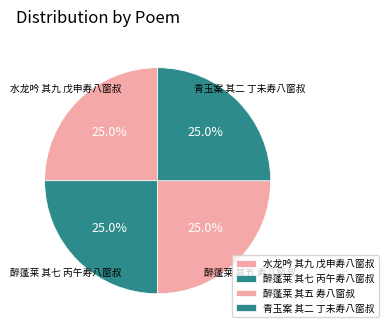

To the nearest percent, what percentage of the pie is 水龙吟 其九 戊申寿八窗叔?

25%